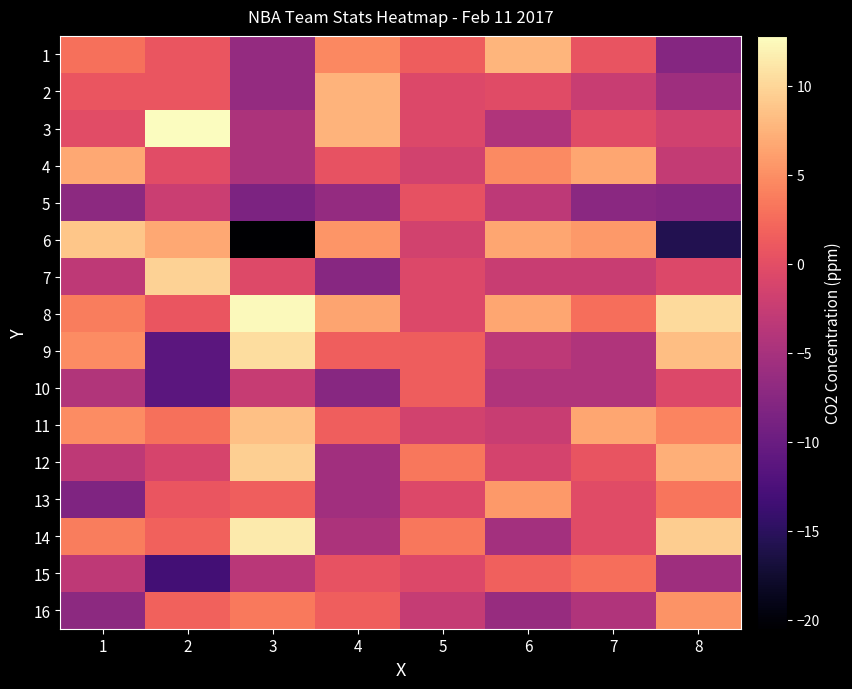

At which category is the sum across all series the highest?

1